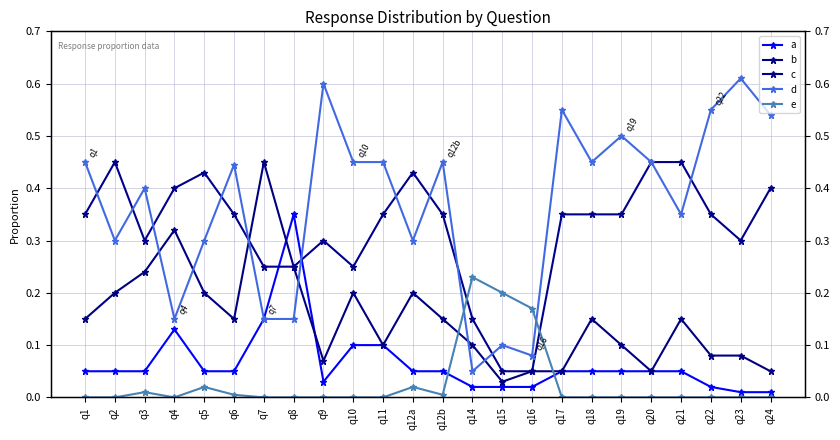

What is the sum of all b values?

3.6